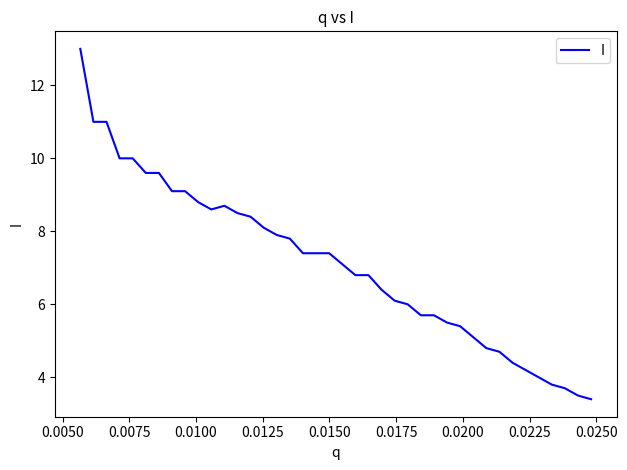

What is the smallest value displayed?

3.4